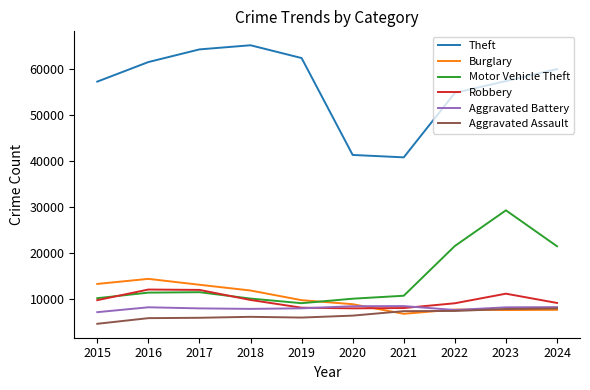

What is the difference between the Aggravated Assault values at 2017 and 2024?

2043